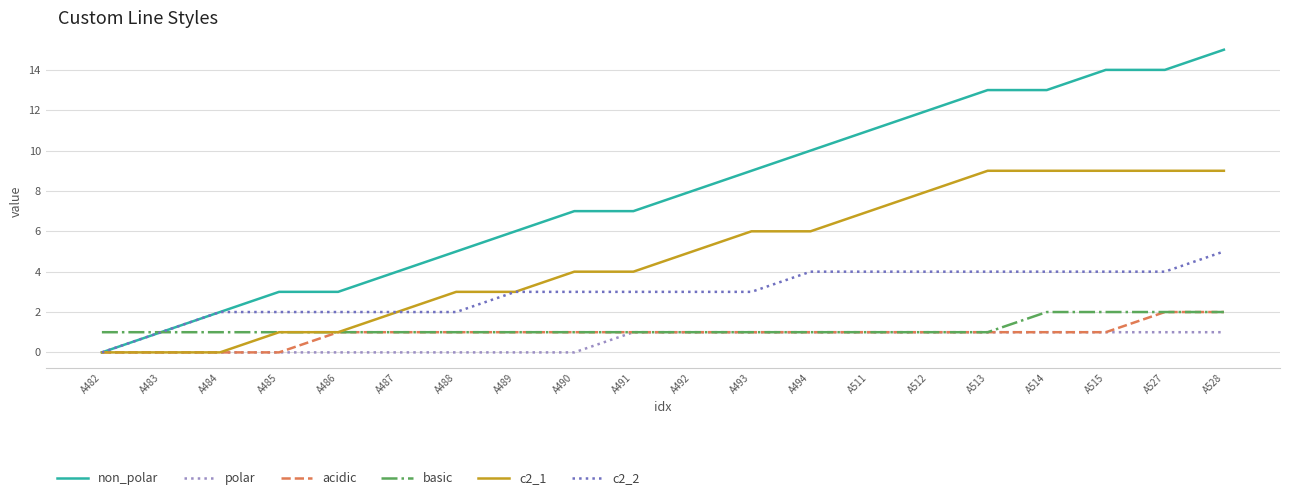

What is the maximum value shown in the chart?

15